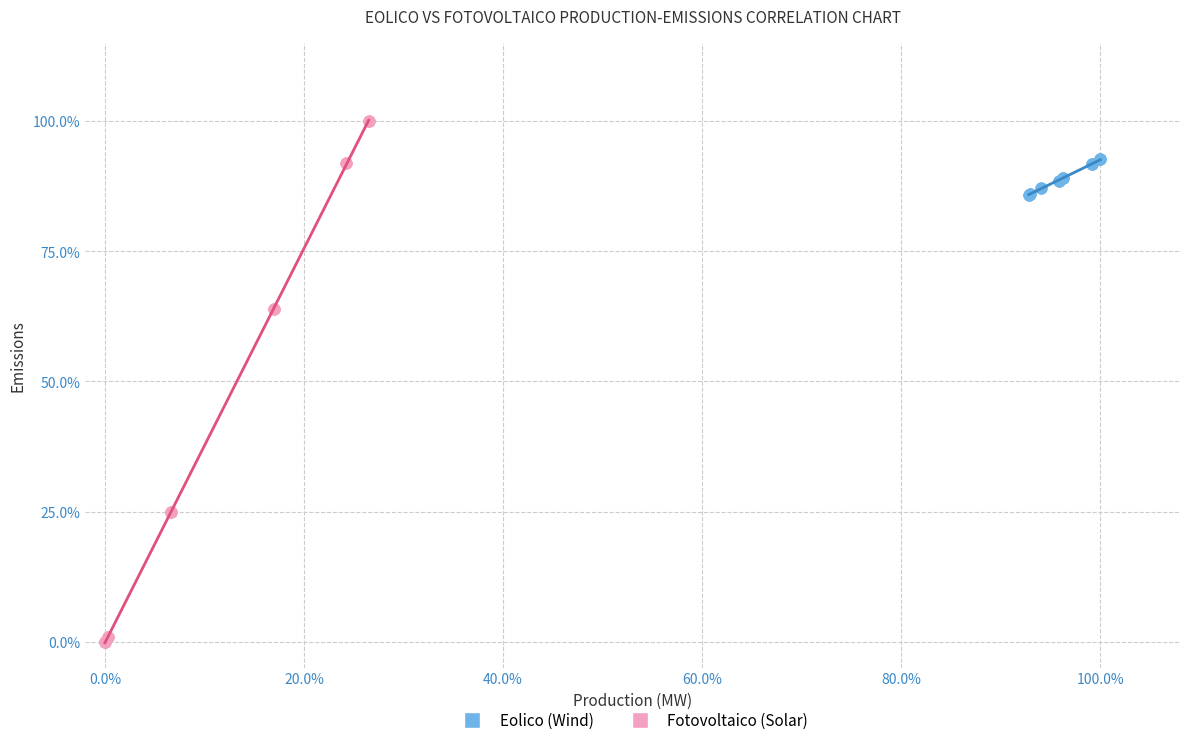

Which series reaches the maximum Y coordinate?

Fotovoltaico (Solar)